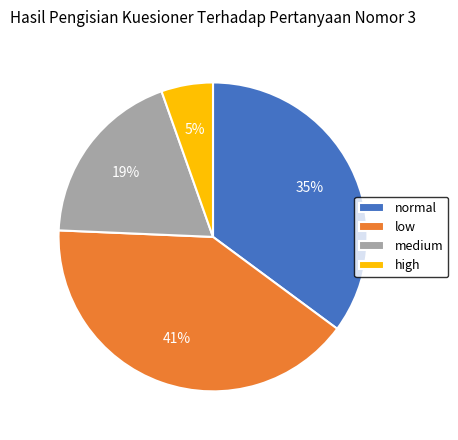

Is medium the majority of the pie?

No